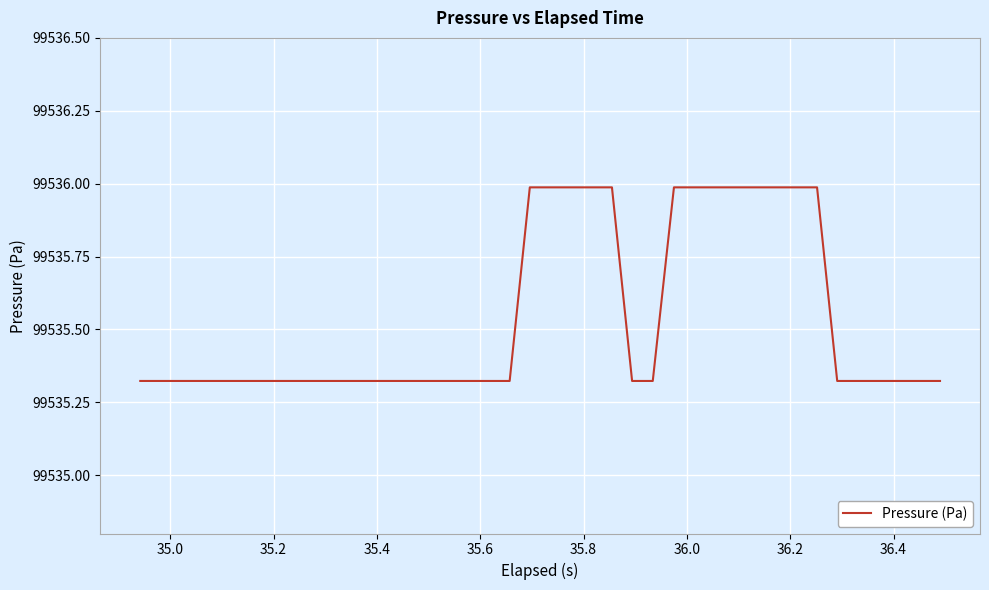

What is the difference between the maximum and minimum values?

0.7